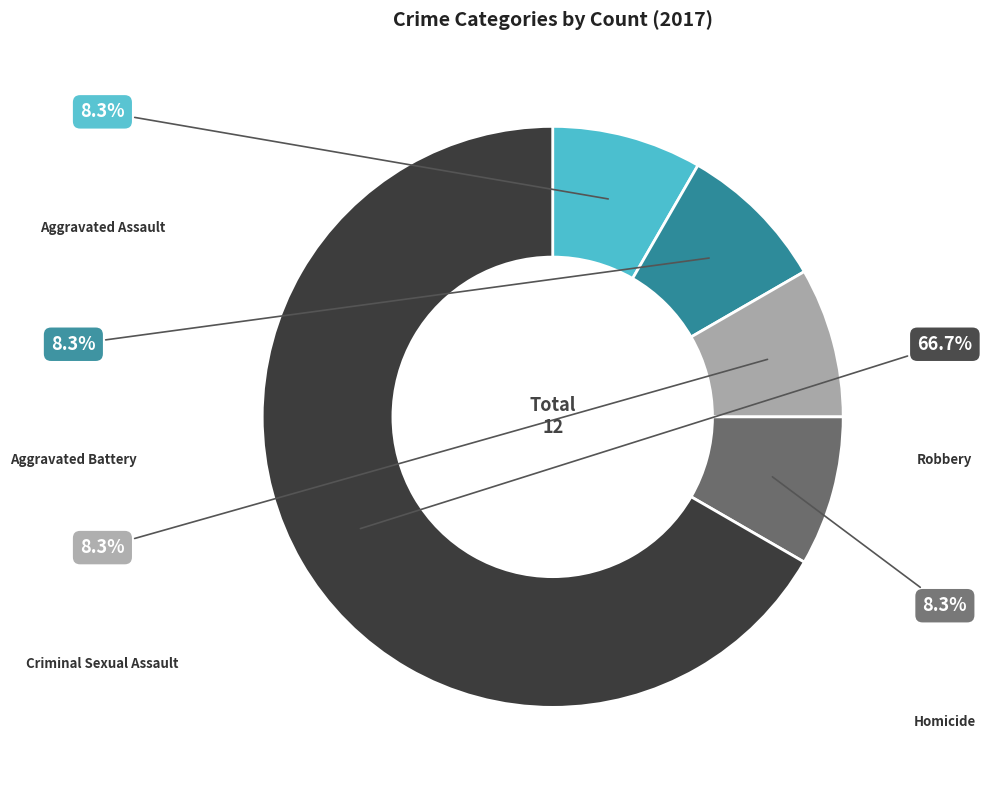

What is the largest slice in the pie chart?

Robbery